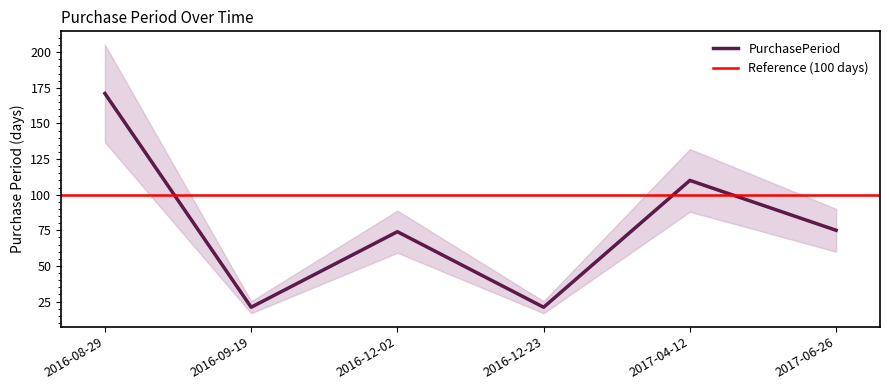

Where is the data nearest to the value 96?

2017-04-12